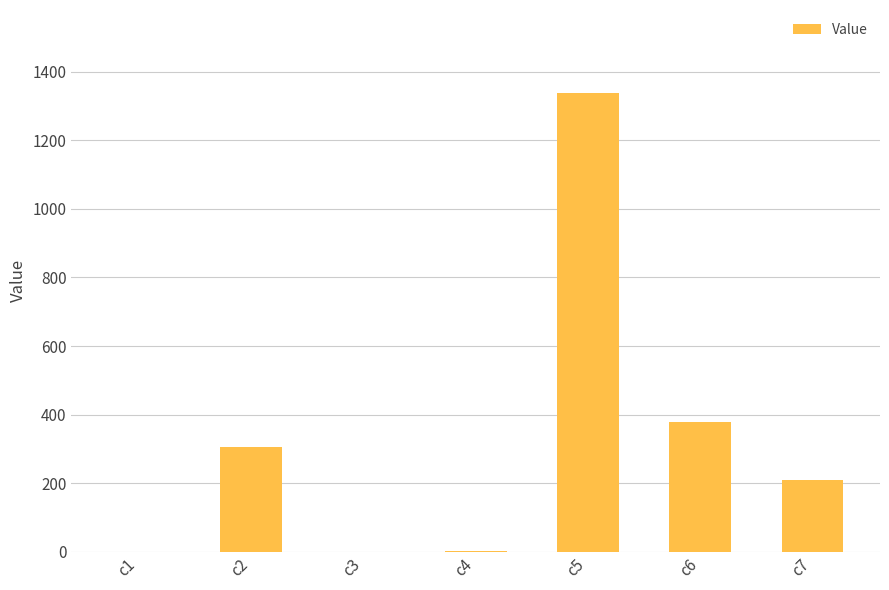

What is the sum of all values?

2233.6